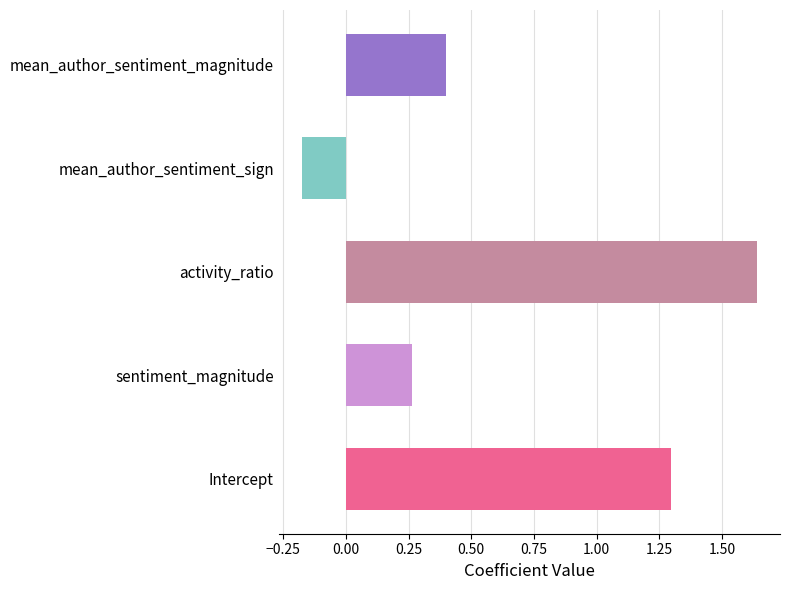

Are the bars horizontal?

Yes